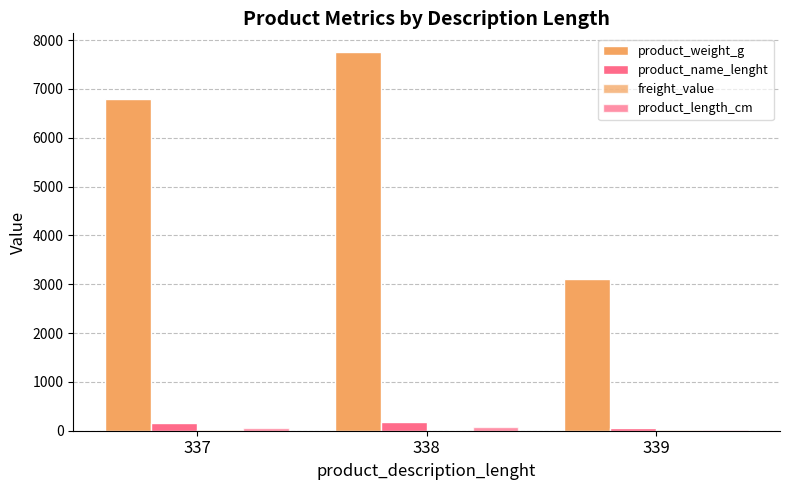

Which series has the largest range (max minus min)?

product_weight_g